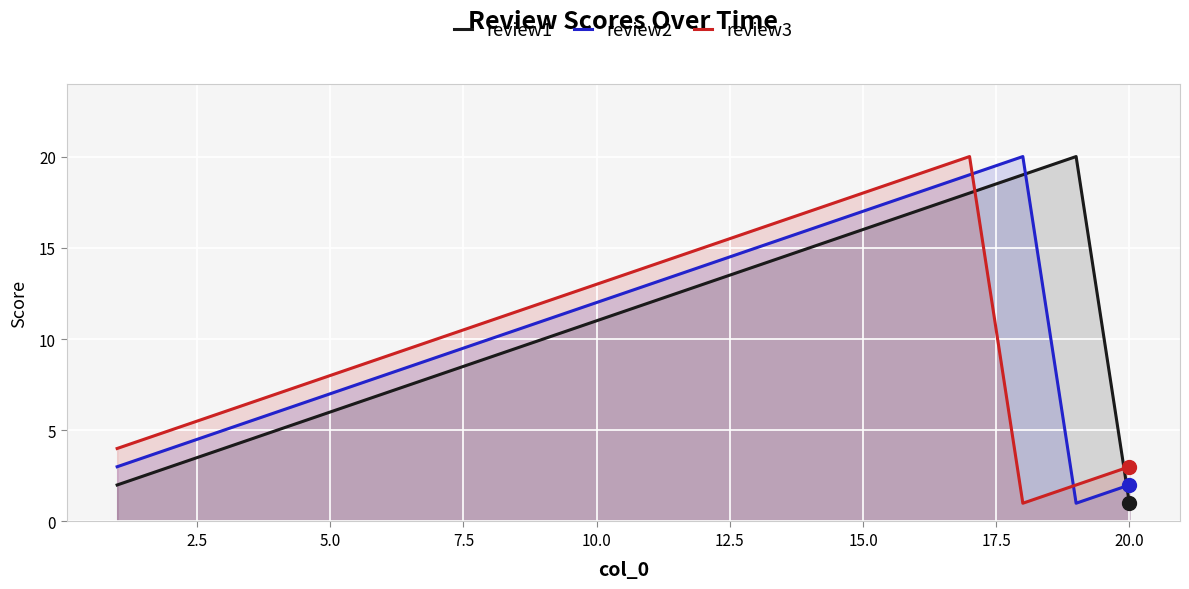

At 15.0, list the series in order from smallest to largest.

review1, review2, review3